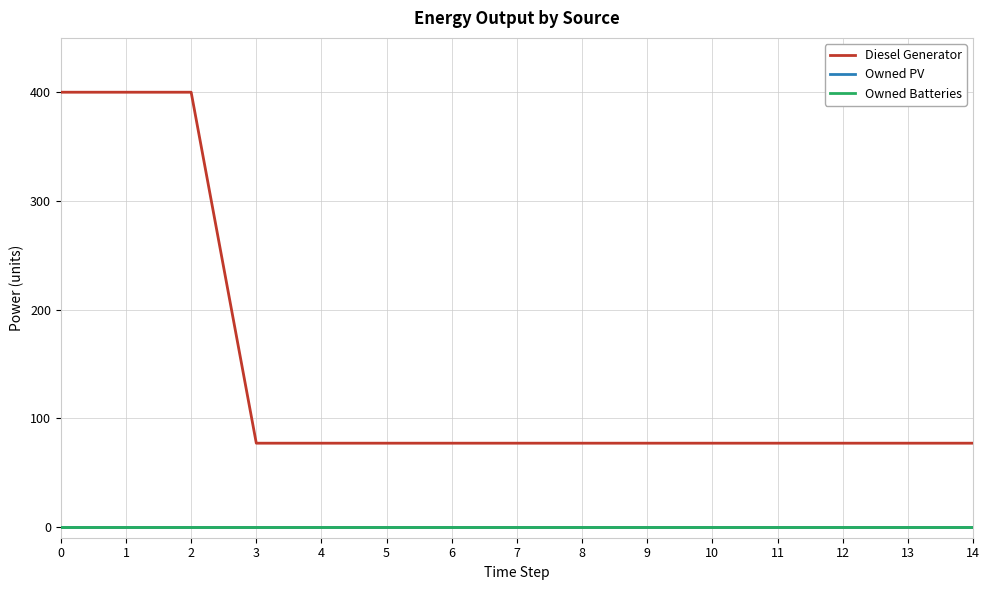

What is the value of the Diesel Generator point at the 5th from the left?

77